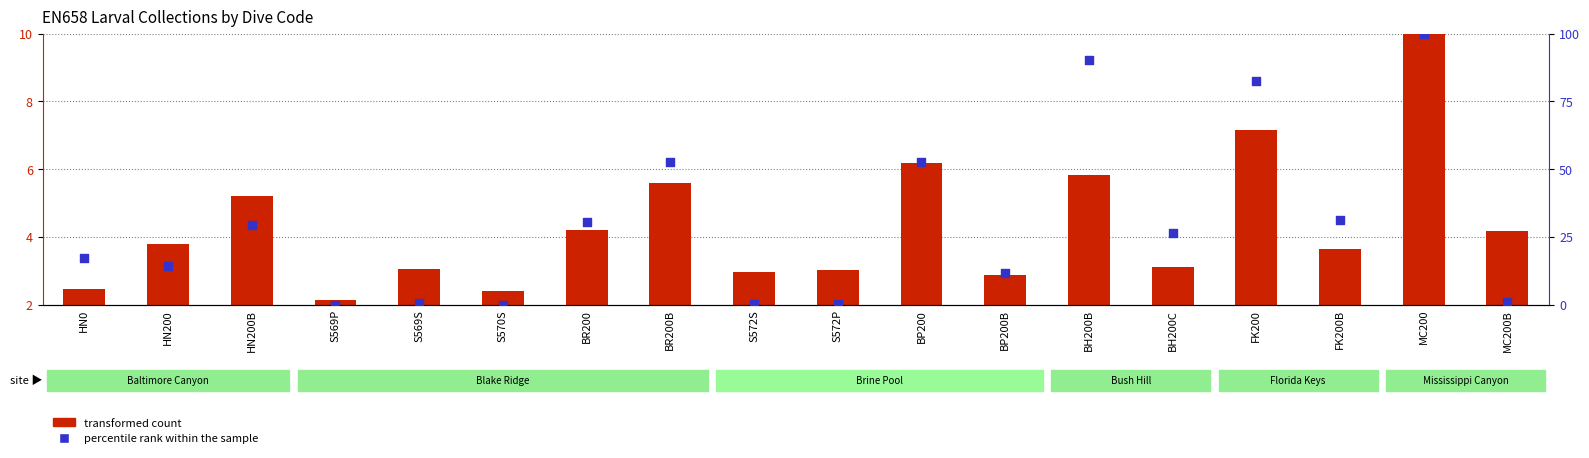

Which series reaches the minimum Y coordinate?

percentile rank within the sample